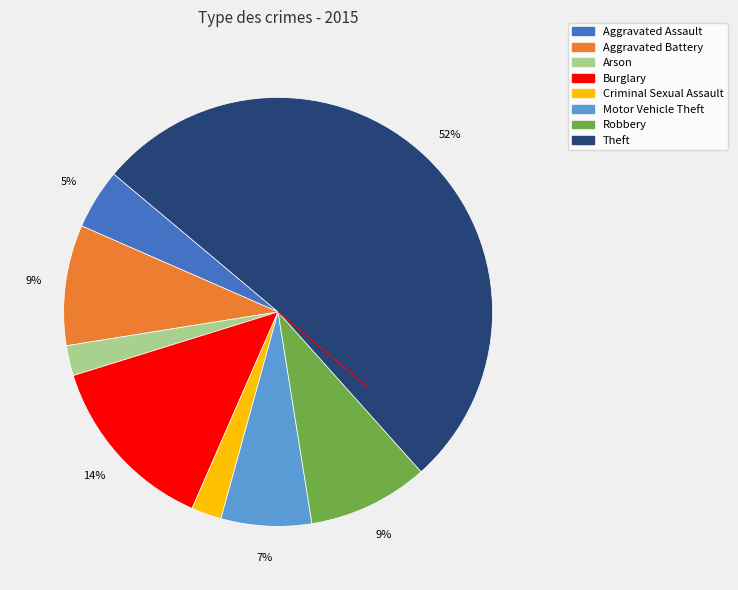

To the nearest percent, what is the difference between the Robbery and Motor Vehicle Theft slice percentages?

2%